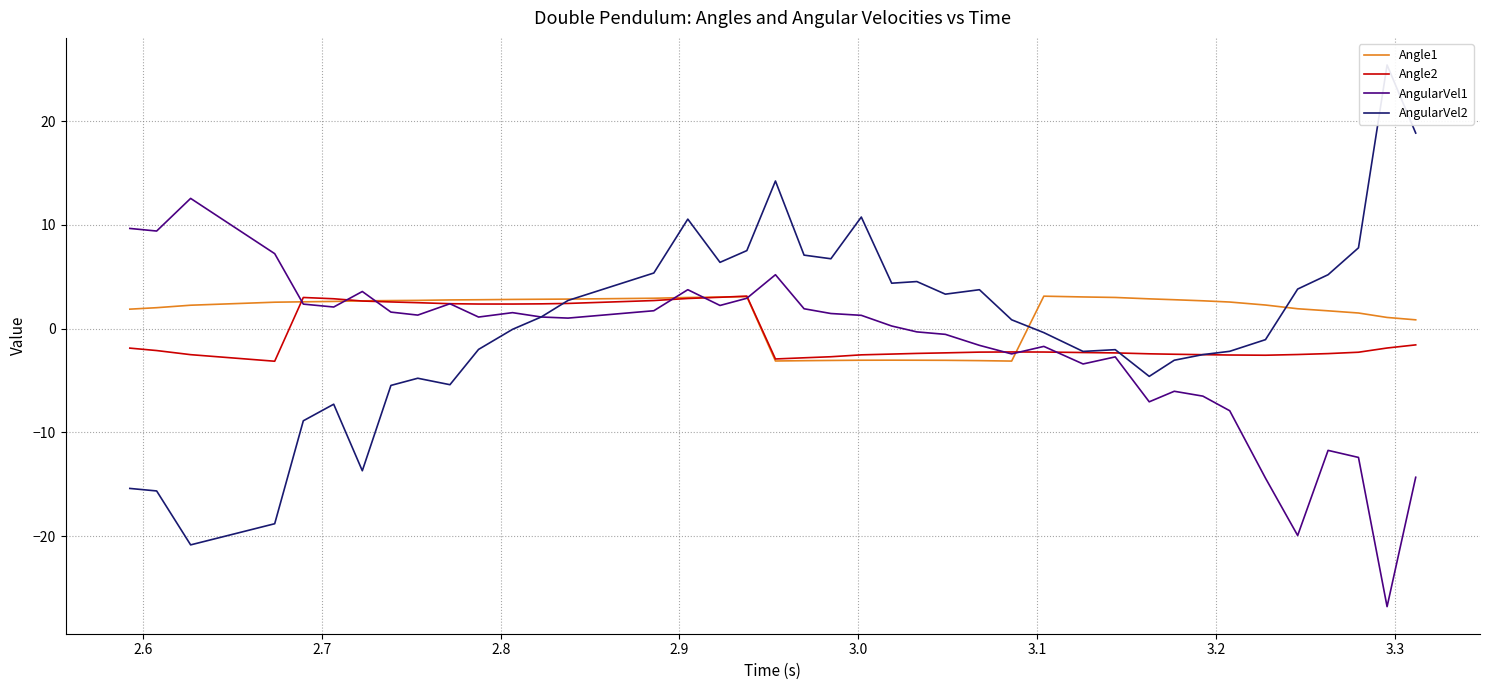

What is the minimum value for Angle2?

-3.1